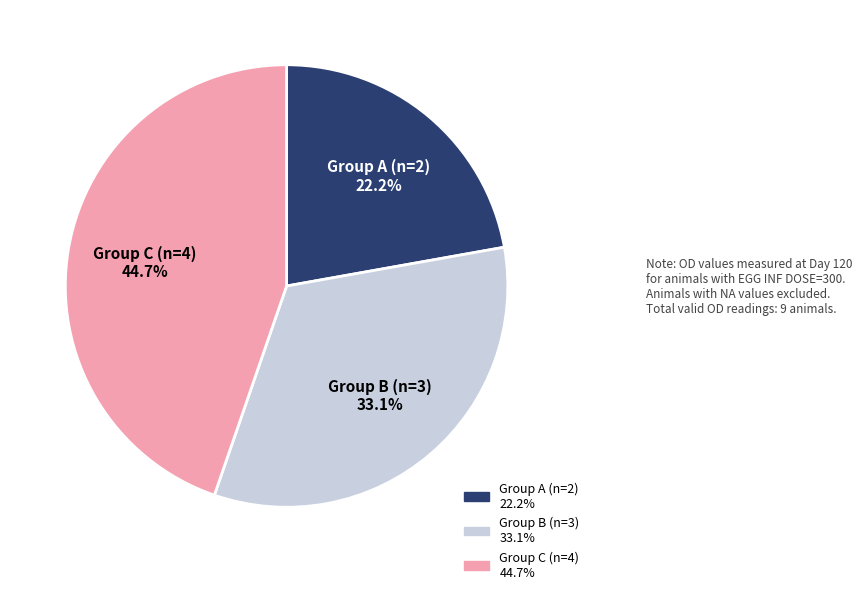

Is there any slice that represents more than half of the pie?

No